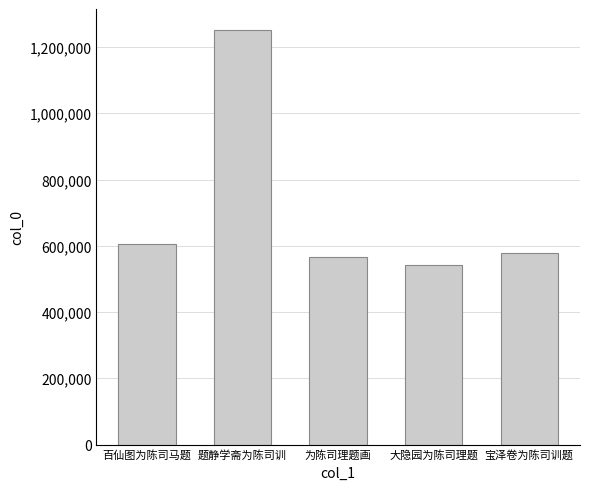

What position from the right is 宝泽卷为陈司训题?

1